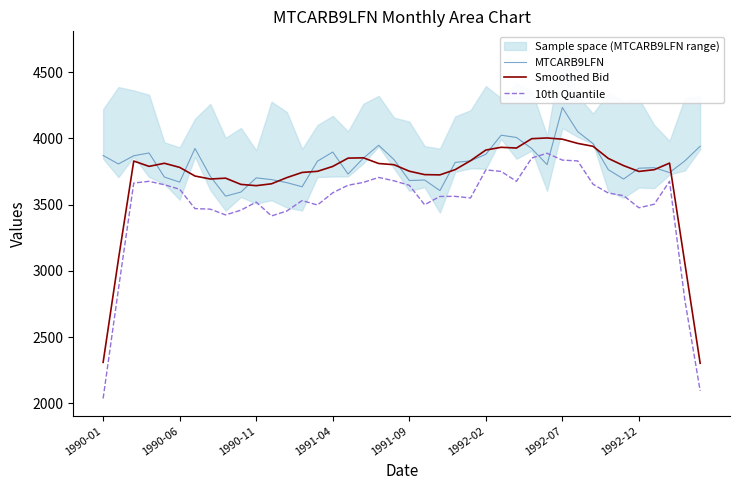

What is the lowest value of the MTCARB9LFN series?

3563.0